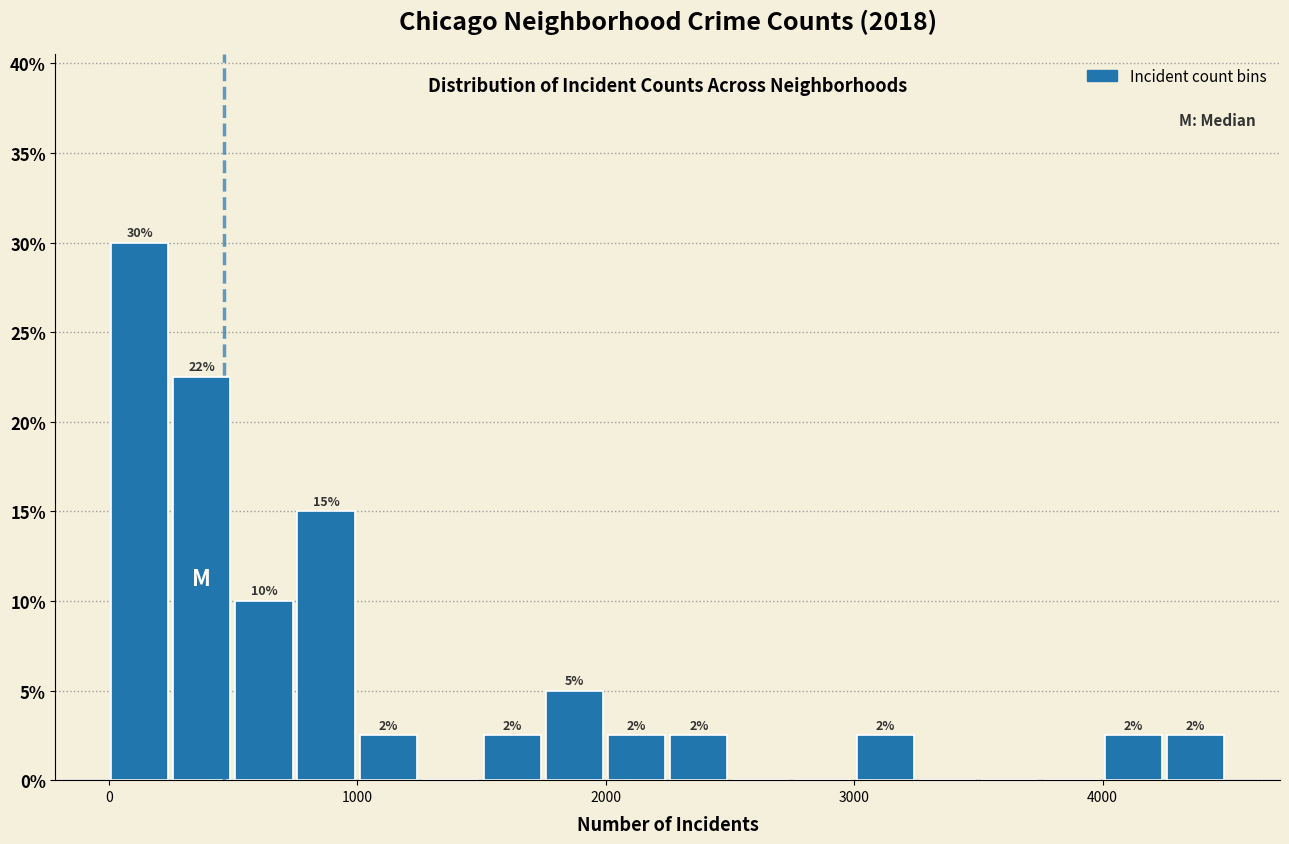

Around what value on the x-axis is the tallest bar? Give the approximate position of its centre, as read against the axis.

100